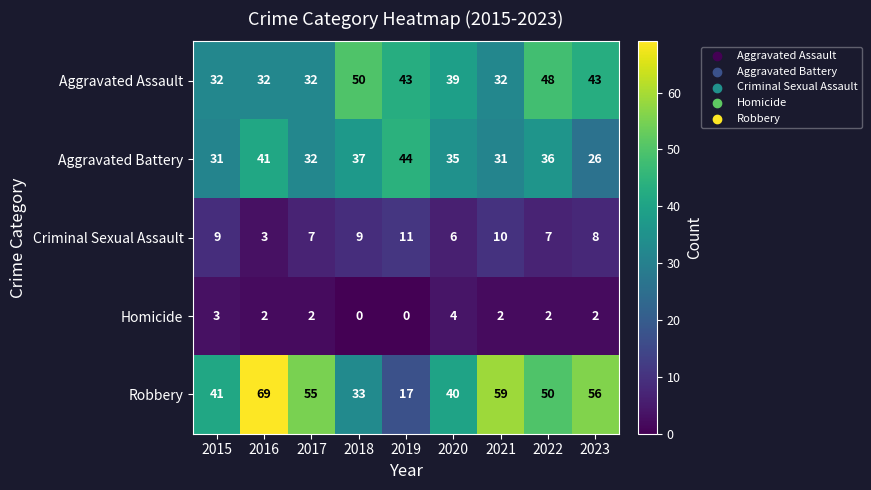

What is the average value of the Aggravated Battery series?

35